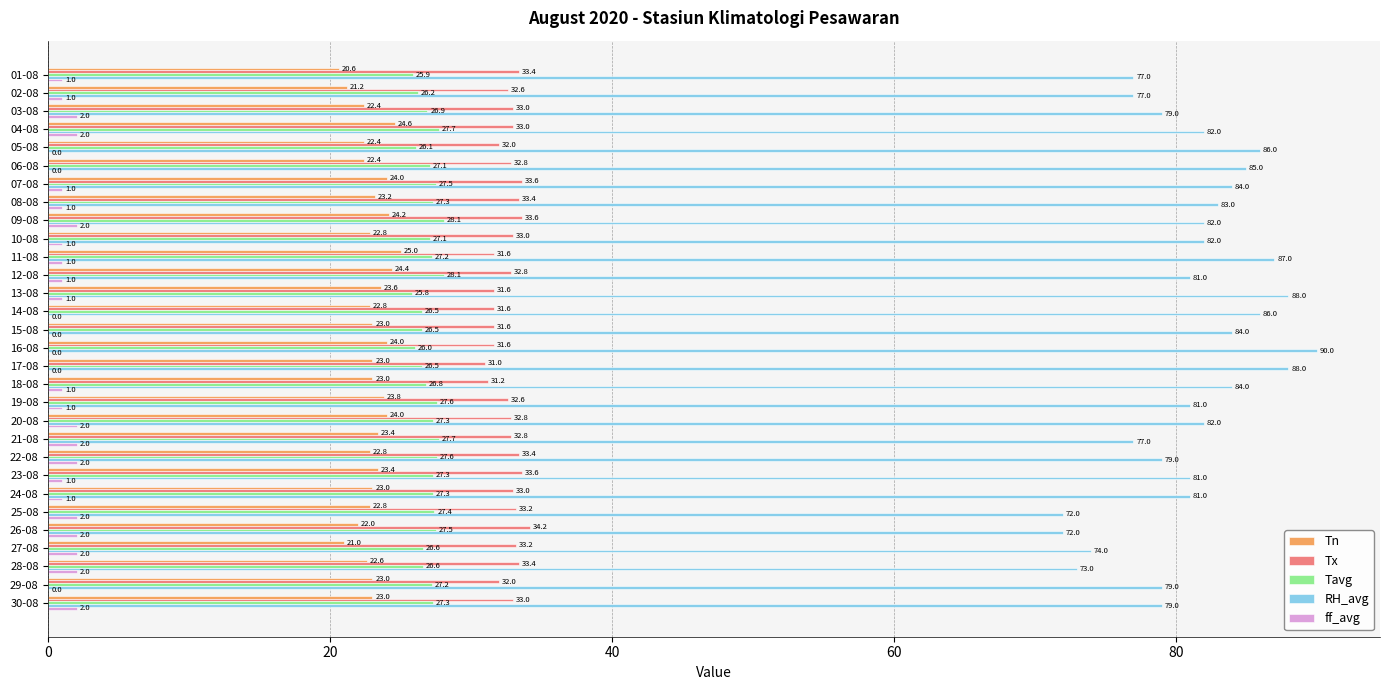

What is the sum of all Tn values?

691.4